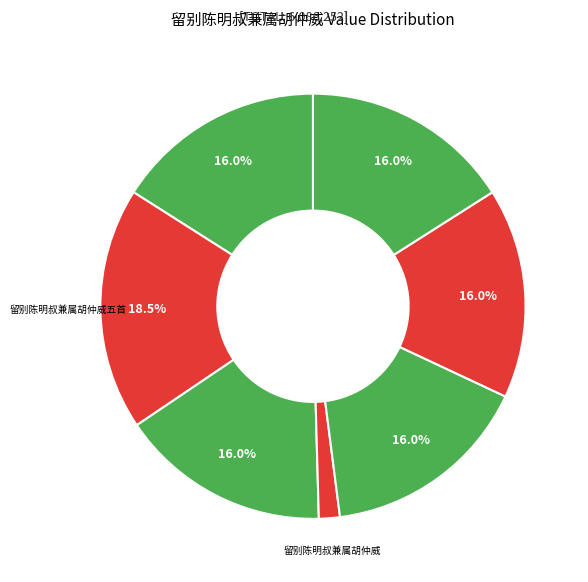

Which slice is the smallest?

留别陈明叔兼属胡仲威